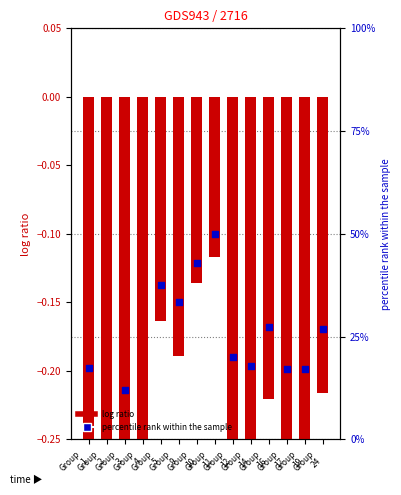

Is the value of percentile rank within the sample at Group
17 greater than the value of log ratio at Group
1?

Yes